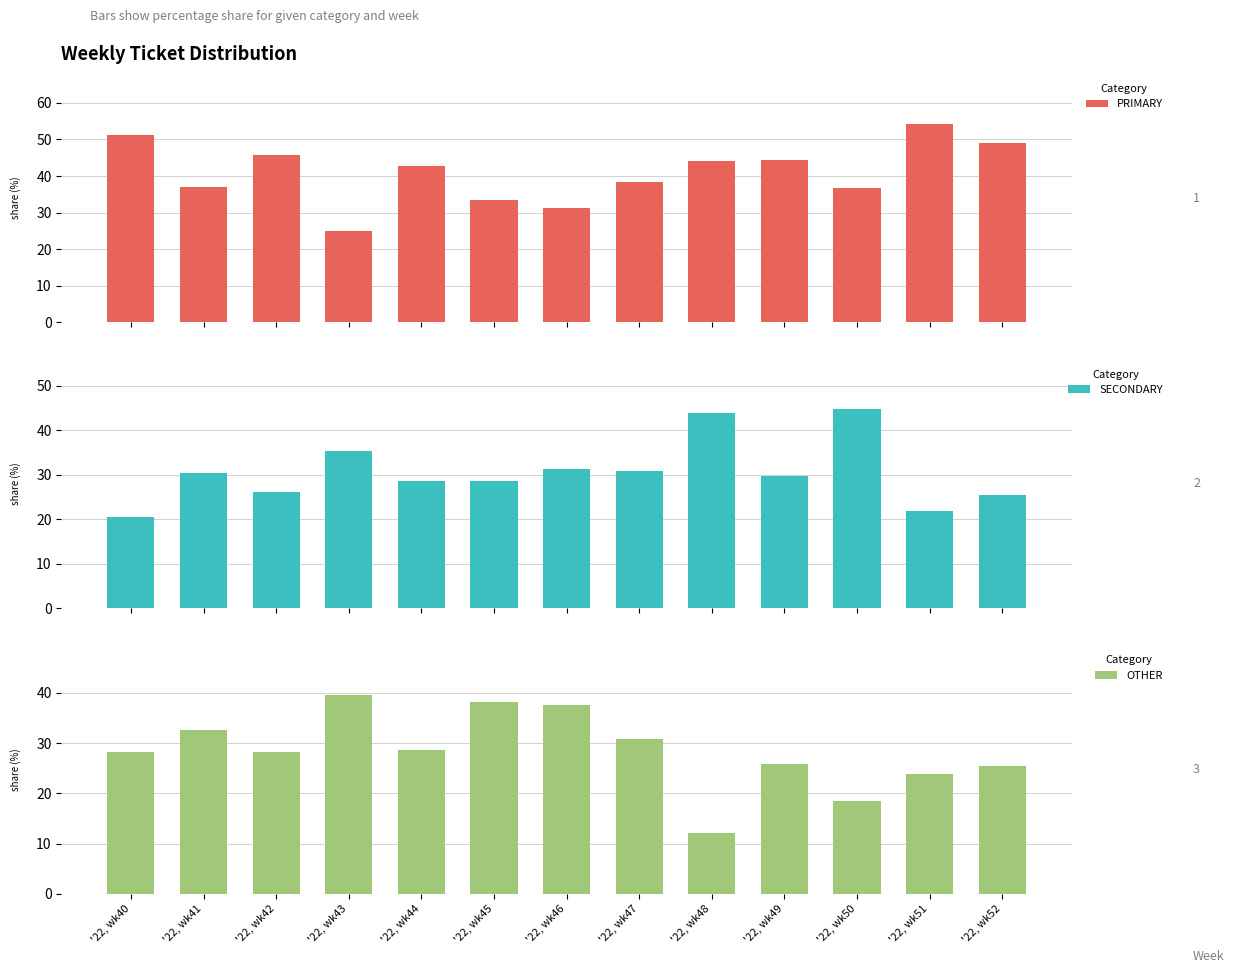

Reading left to right, what are all the values shown in this chart?

PRIMARY: '22, wk40=51.3	'22, wk41=37.0	'22, wk42=45.7	'22, wk43=25.0	'22, wk44=42.9	'22, wk45=33.3	'22, wk46=31.2	'22, wk47=38.5	'22, wk48=44.0	'22, wk49=44.4	'22, wk50=36.8	'22, wk51=54.3	'22, wk52=48.9
SECONDARY: '22, wk40=20.5	'22, wk41=30.4	'22, wk42=26.1	'22, wk43=35.4	'22, wk44=28.6	'22, wk45=28.6	'22, wk46=31.2	'22, wk47=30.8	'22, wk48=44.0	'22, wk49=29.6	'22, wk50=44.7	'22, wk51=21.7	'22, wk52=25.5
OTHER: '22, wk40=28.2	'22, wk41=32.6	'22, wk42=28.3	'22, wk43=39.6	'22, wk44=28.6	'22, wk45=38.1	'22, wk46=37.5	'22, wk47=30.8	'22, wk48=12.0	'22, wk49=25.9	'22, wk50=18.4	'22, wk51=23.9	'22, wk52=25.5